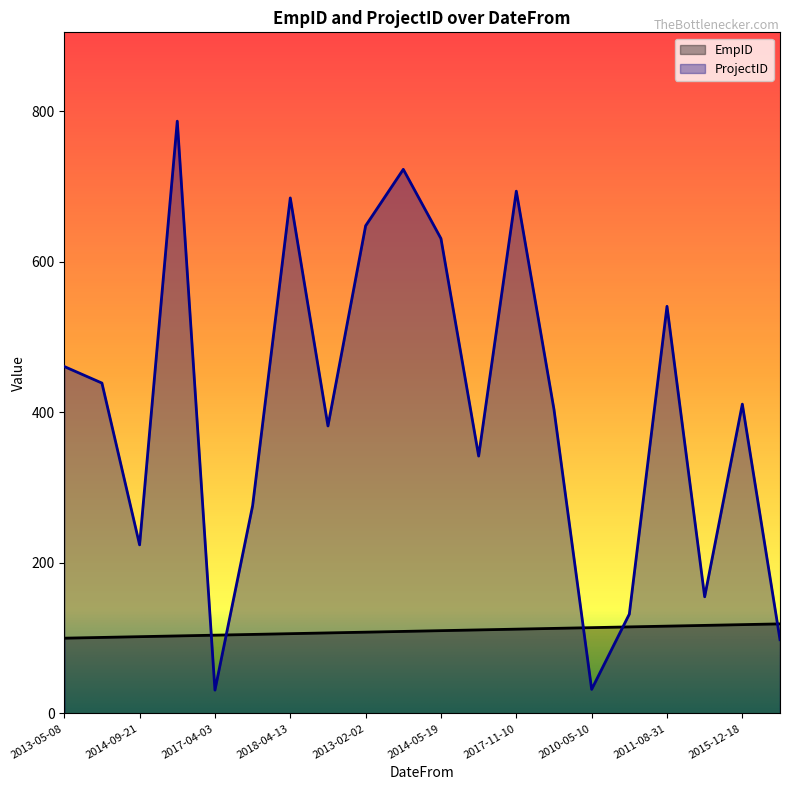

List the series in order of their peak value, lowest first.

EmpID, ProjectID